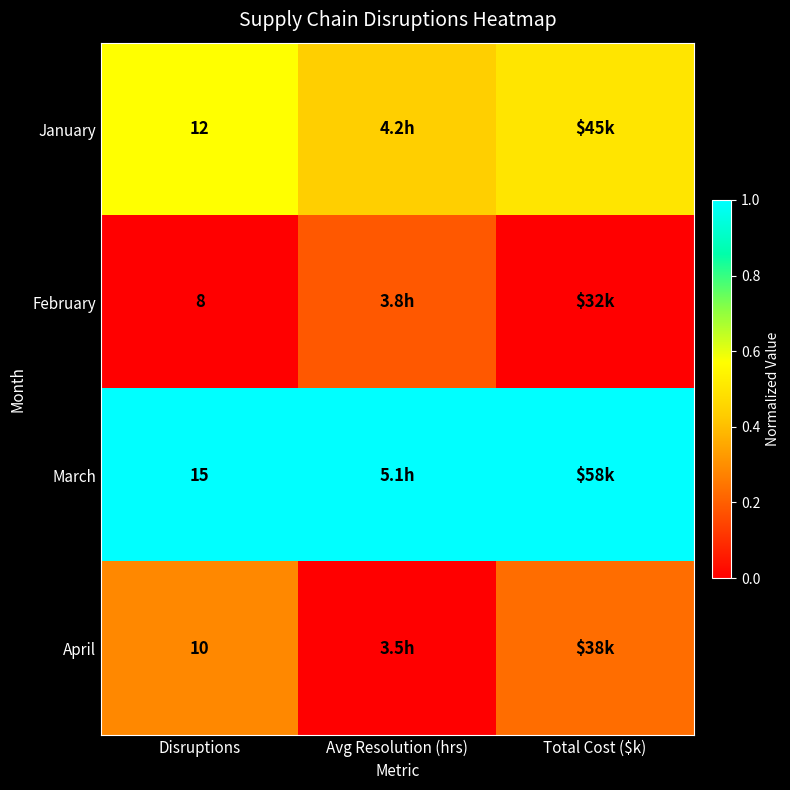

What is the approximate value of April at Disruptions?

0.3